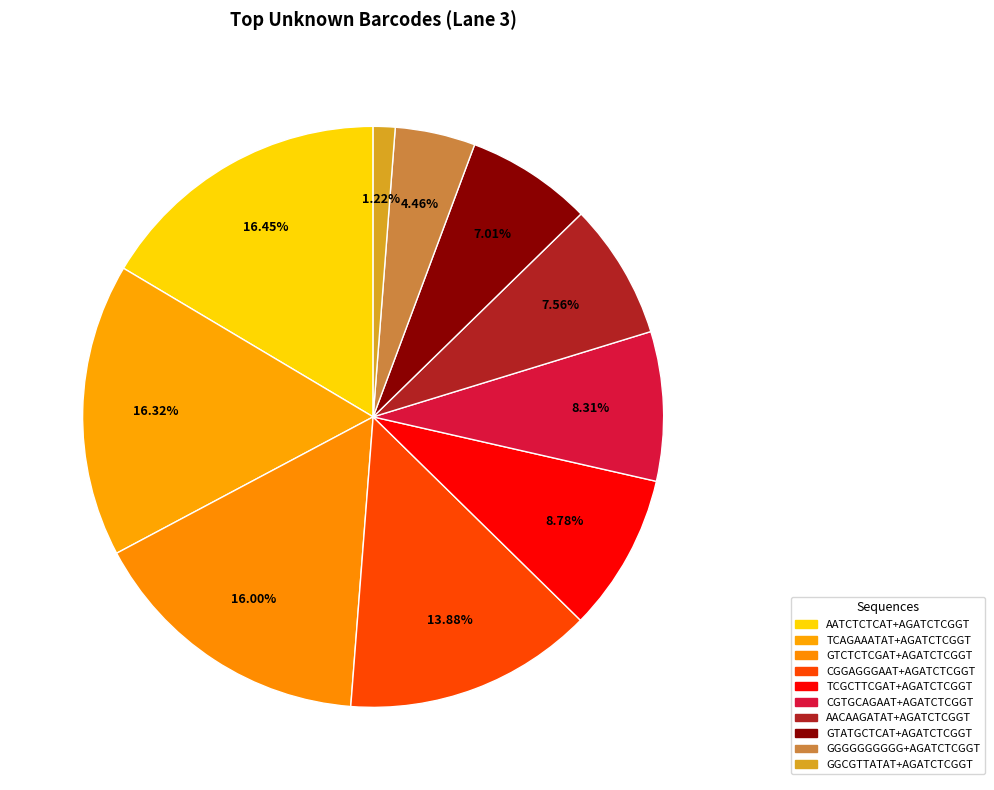

Count the number of slices in the pie.

10